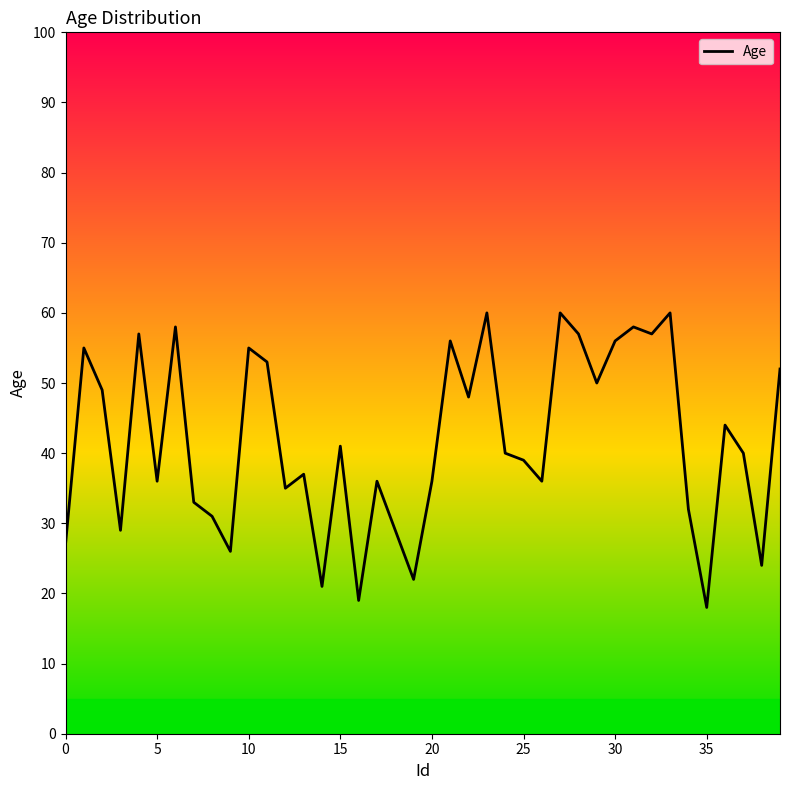

What is the minimum value shown in the chart?

18